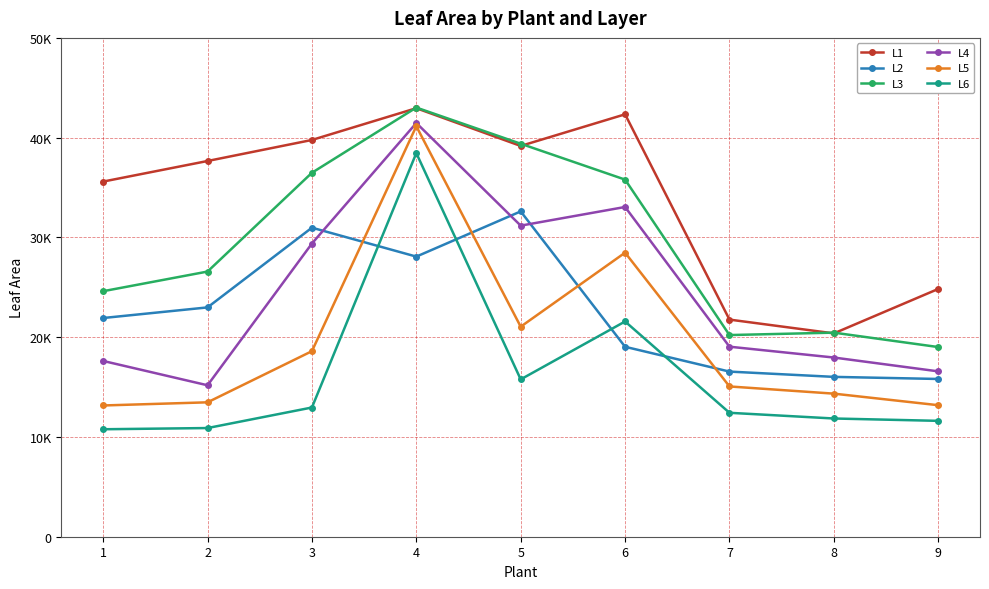

Does the chart display data point markers on the line(s)?

Yes